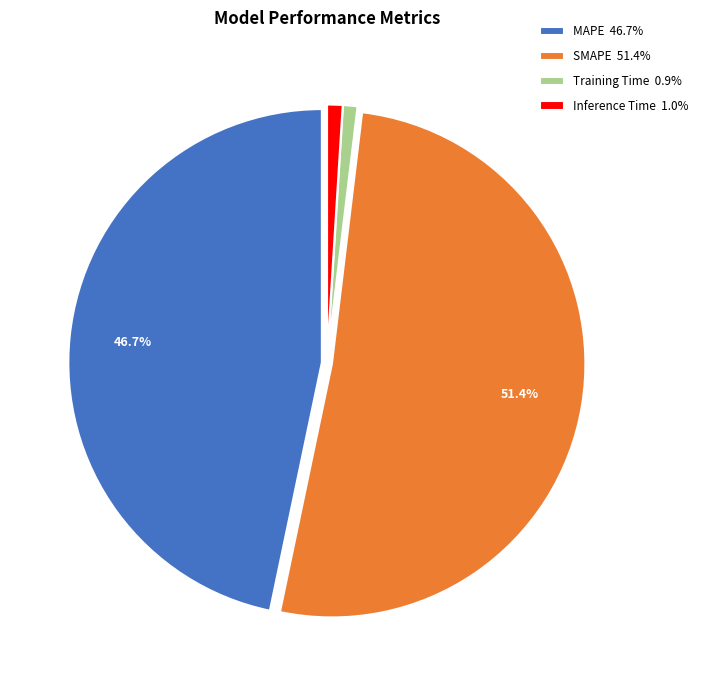

What percentage is the Inference Time slice, to the nearest percent?

1%